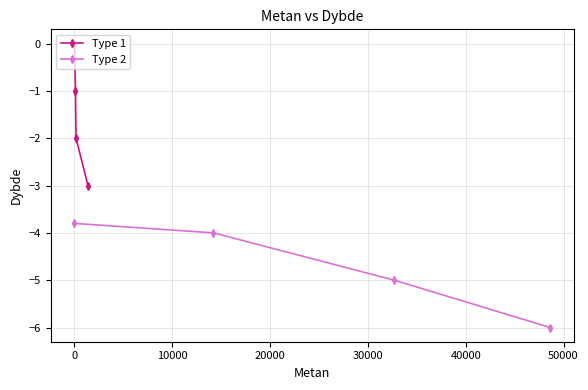

How many data points does each series have?

4